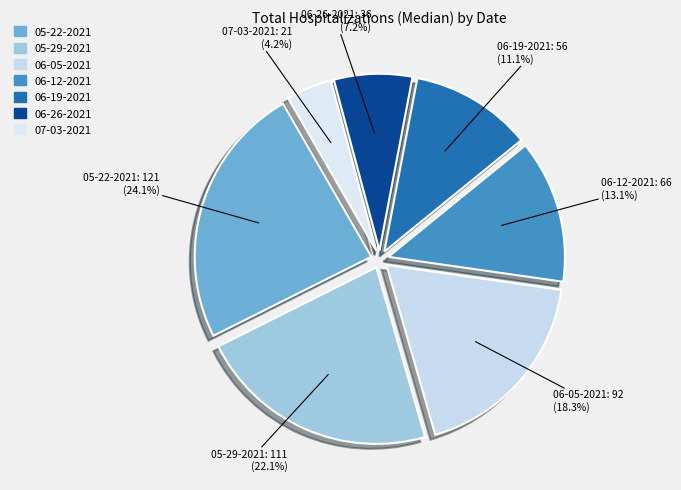

Is 06-26-2021 the majority of the pie?

No